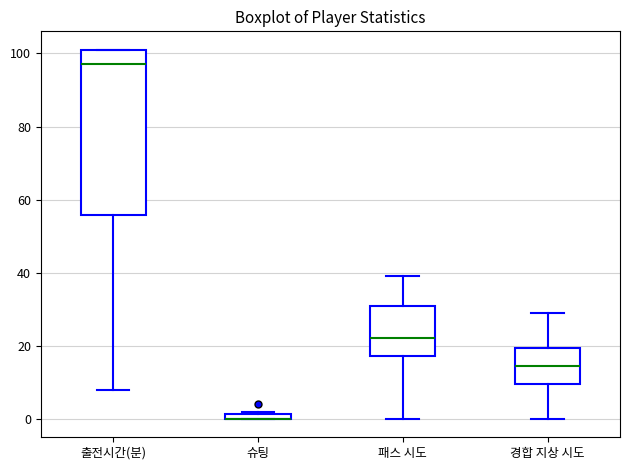

Comparing the boxes themselves (not the whiskers), which one is the tallest?

출전시간(분)